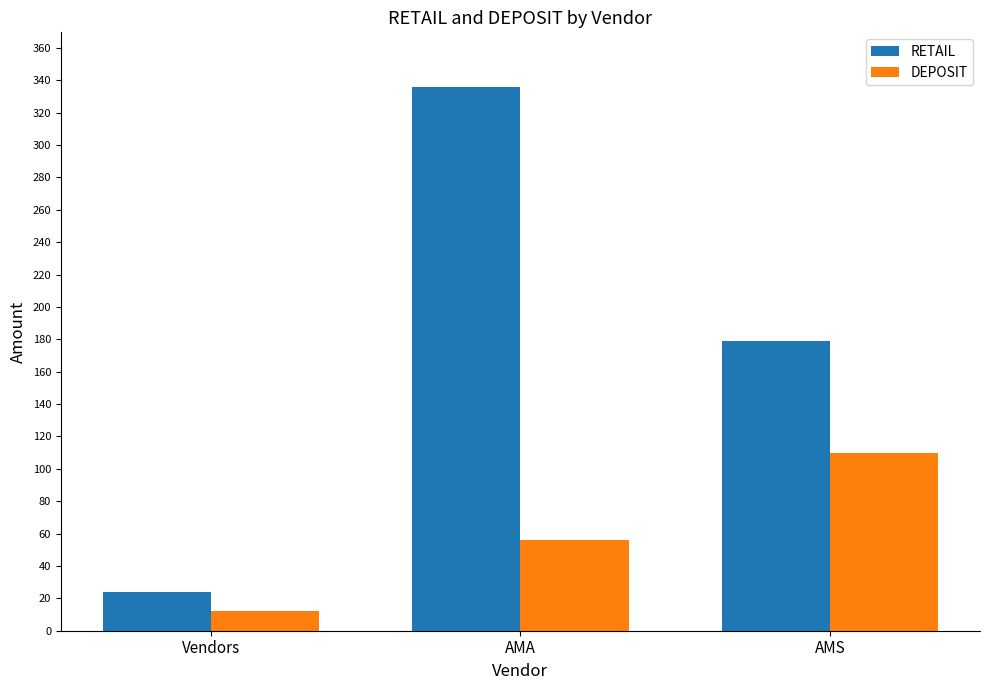

At which label does DEPOSIT reach its minimum?

Vendors